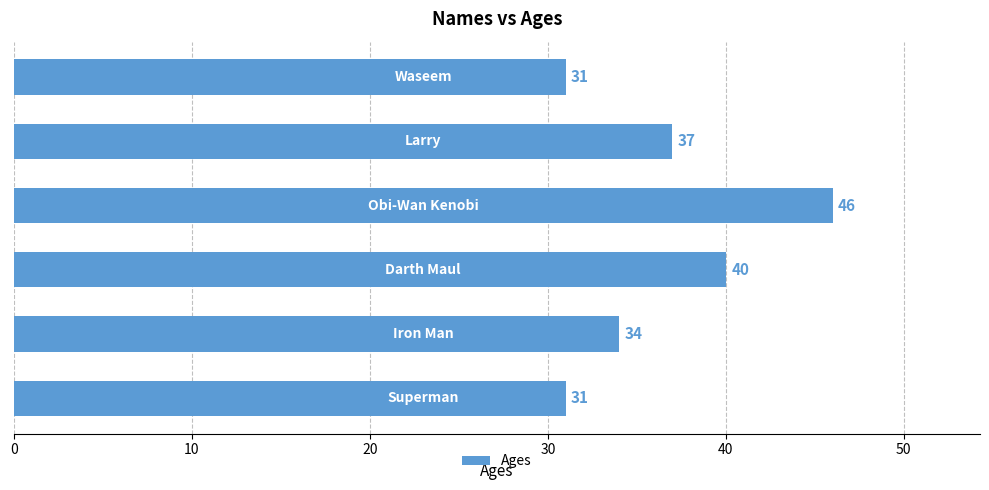

What is the value of the 3rd bar from the top?

46